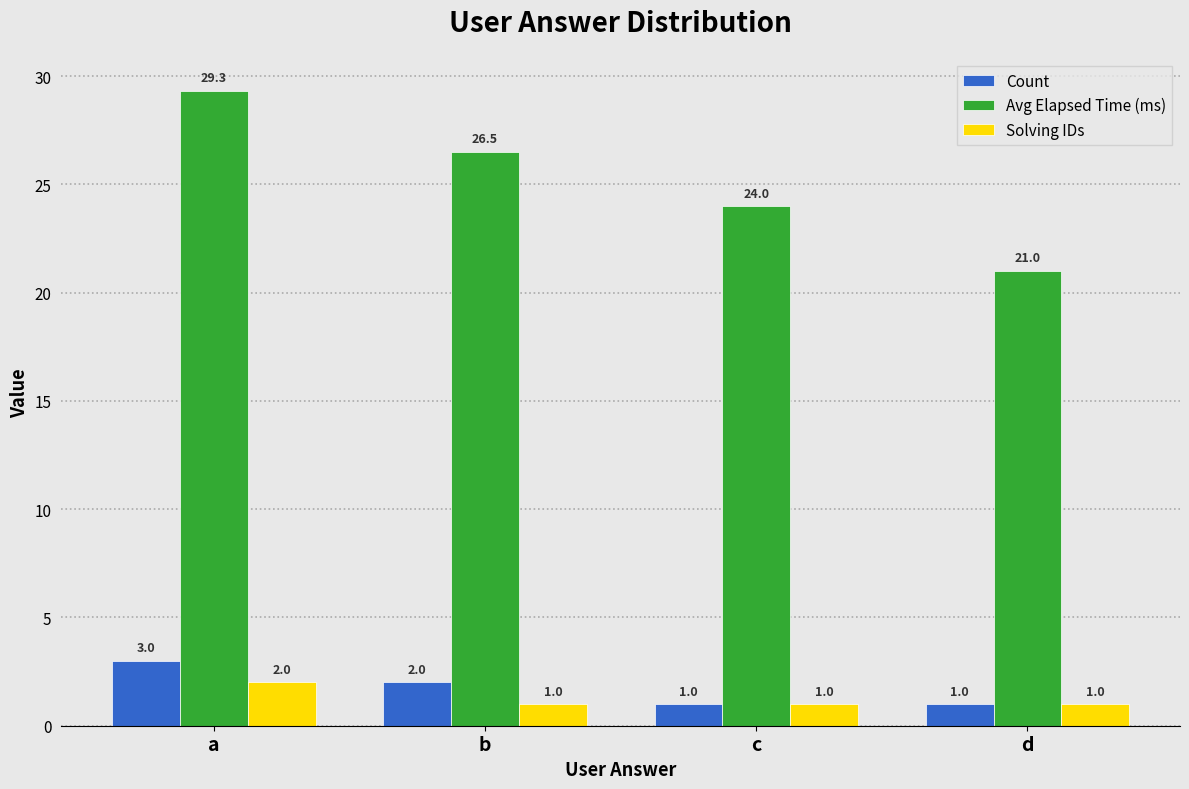

Reading right to left, list all the values displayed in this chart.

Count: d=1.0	c=1.0	b=2.0	a=3.0
Avg Elapsed Time (ms): d=21.0	c=24.0	b=26.5	a=29.3
Solving IDs: d=1.0	c=1.0	b=1.0	a=2.0